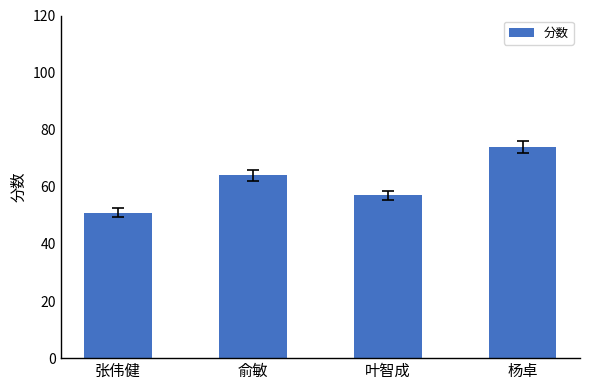

What is the ratio of the value at 俞敏 to the value at 杨卓?

0.9